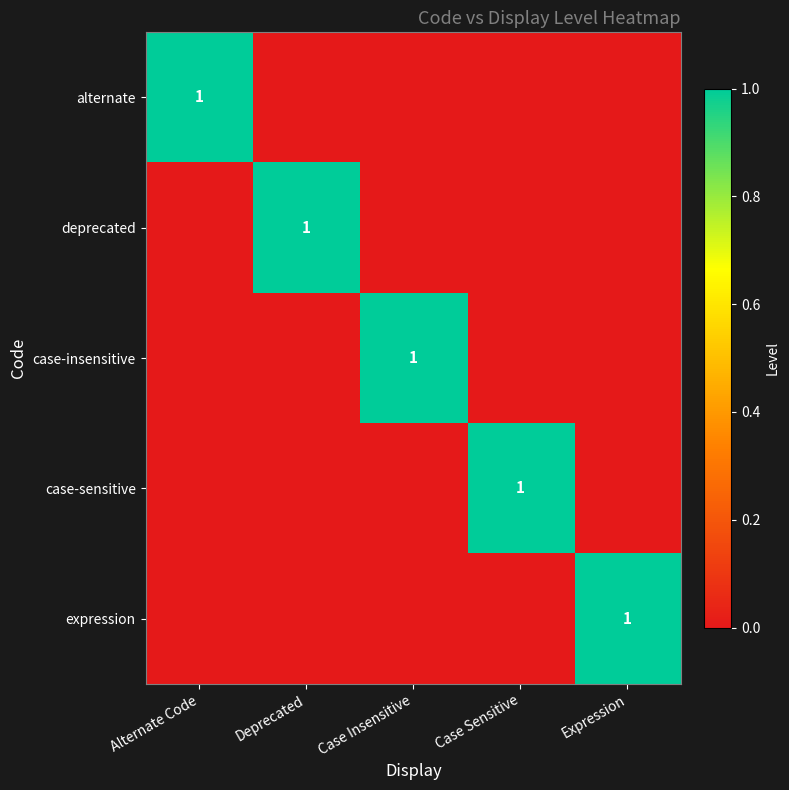

Which label corresponds to the smallest value in the chart?

Deprecated